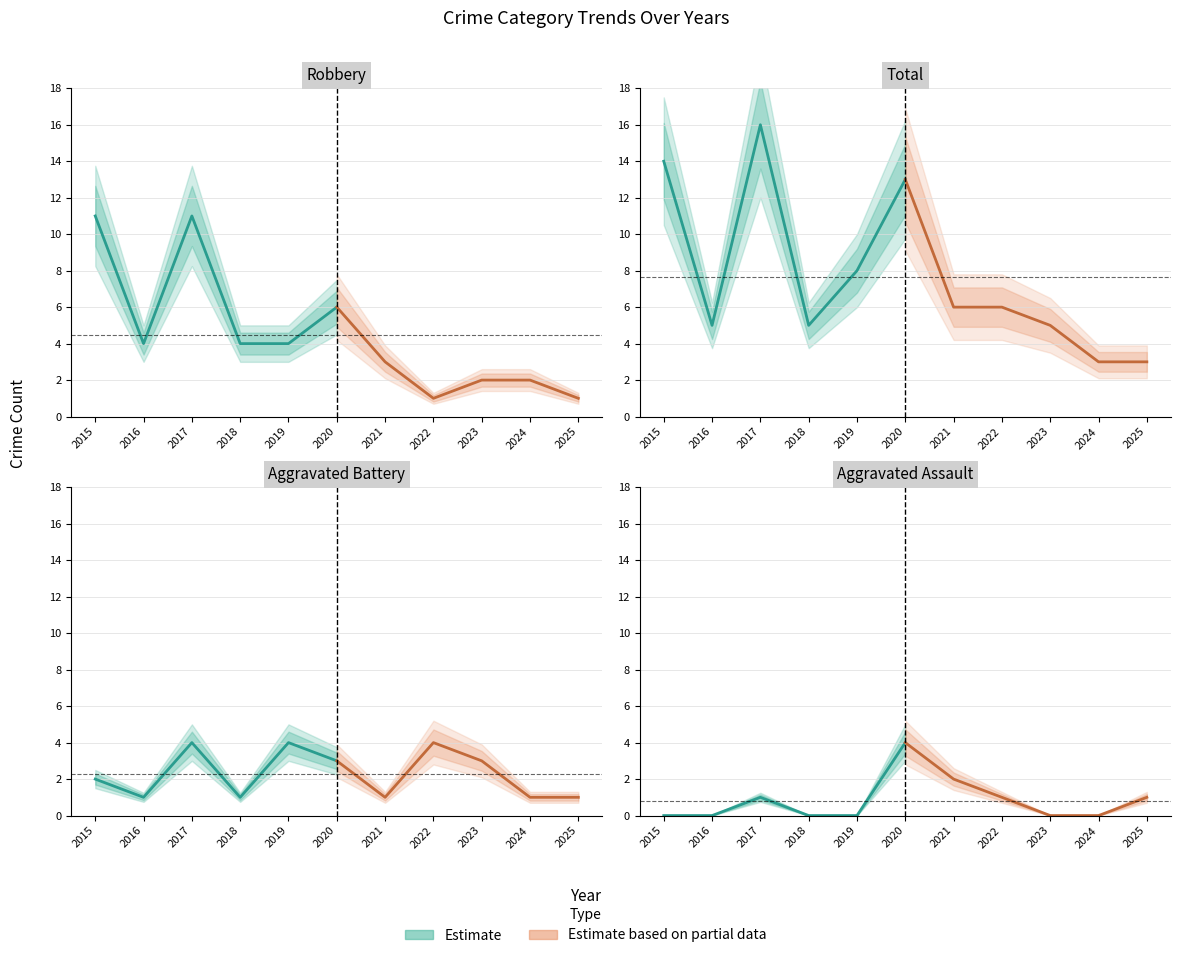

How many data points does each series have?

6